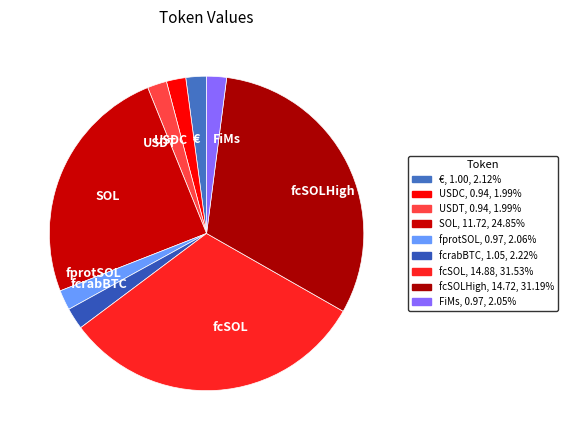

Is fcrabBTC the majority of the pie?

No